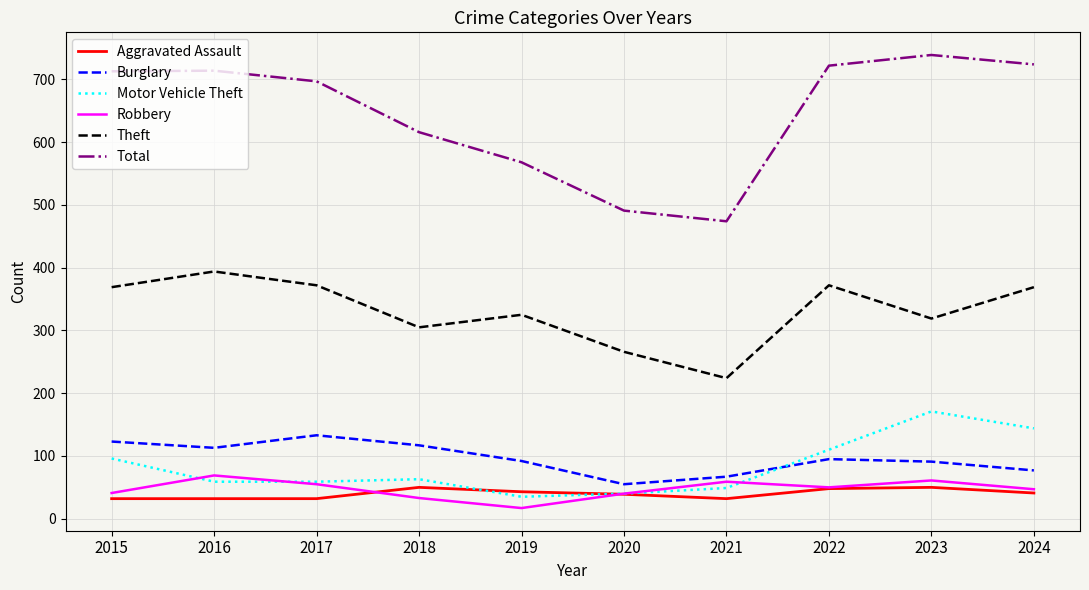

The value of Total at 2020 is 214. True or false?

False